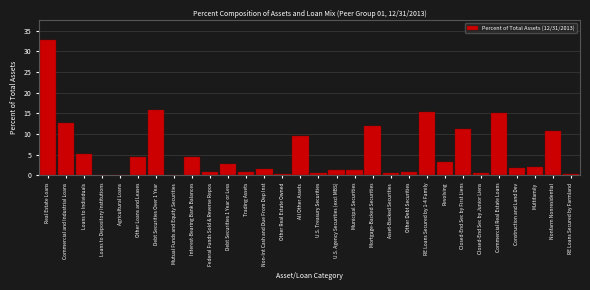

True or false: the data shows 13.7 at All Other Assets.

False